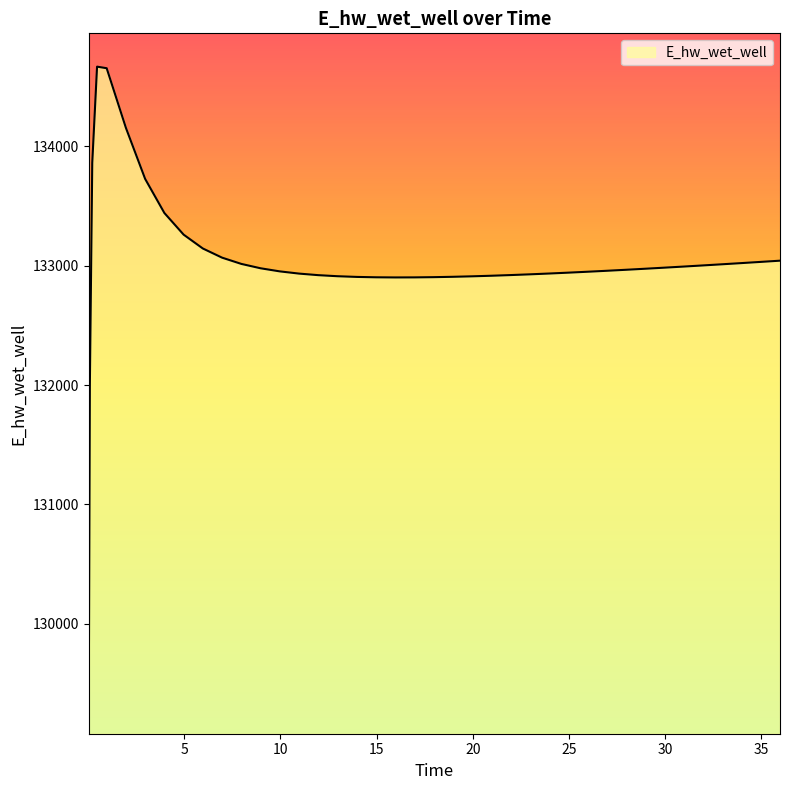

What is the minimum value shown in the chart?

129085.2